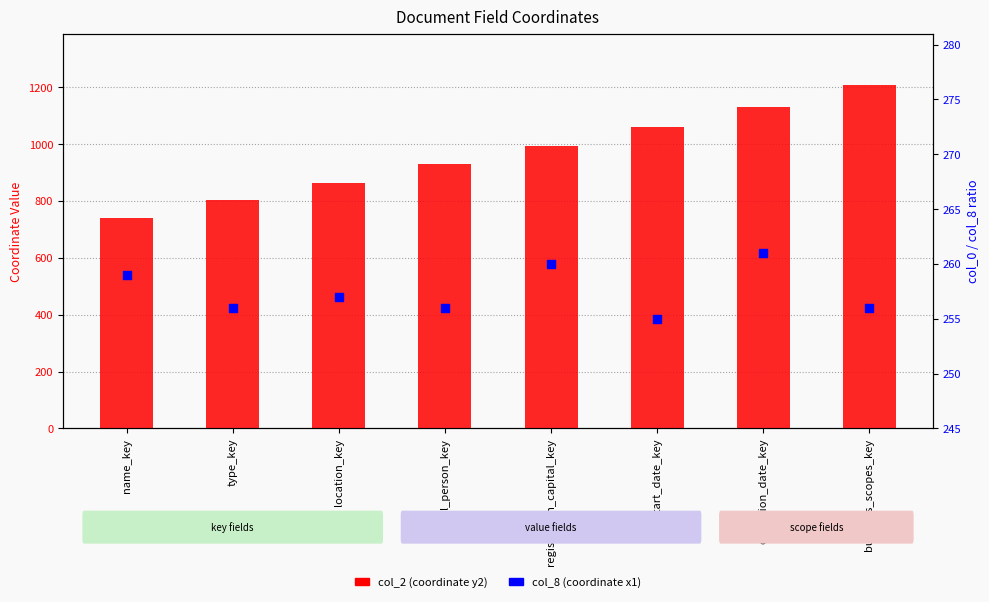

Which series has the largest total across all categories?

col_2